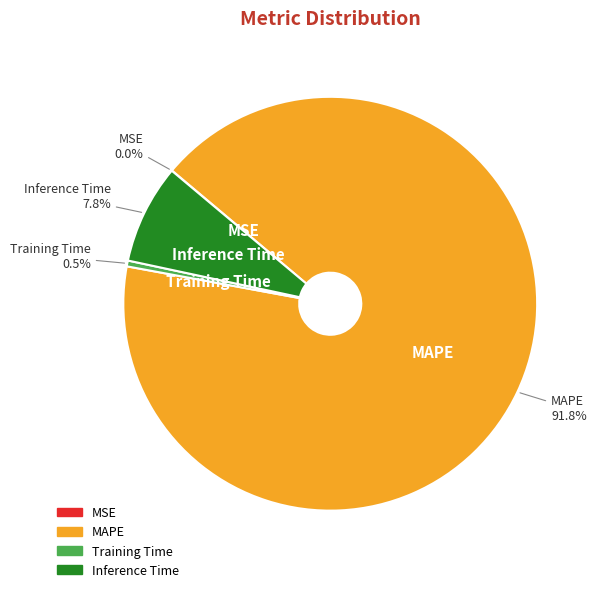

Is the sum of Training Time and Inference Time greater than half?

No